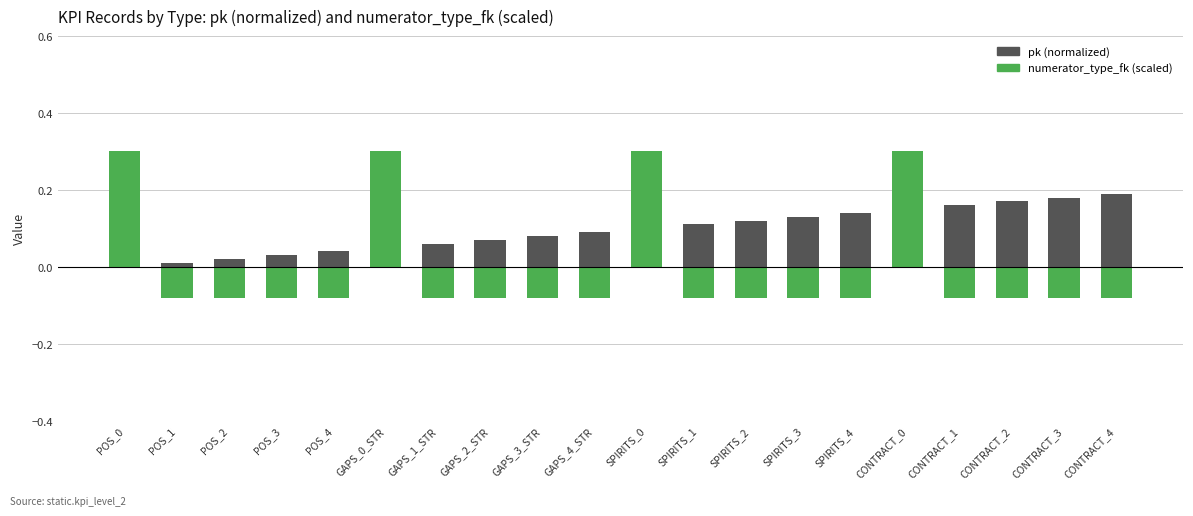

How many groups of bars are there?

20